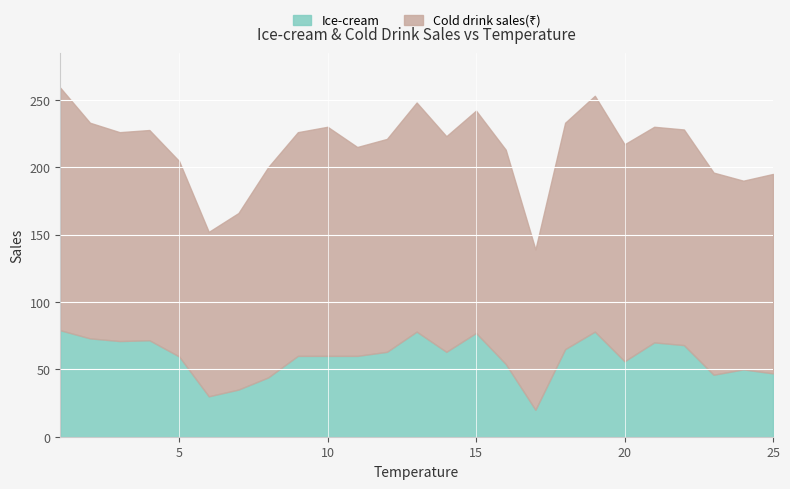

What is the difference between the second highest and second lowest values in the Cold drink sales series?

53.0